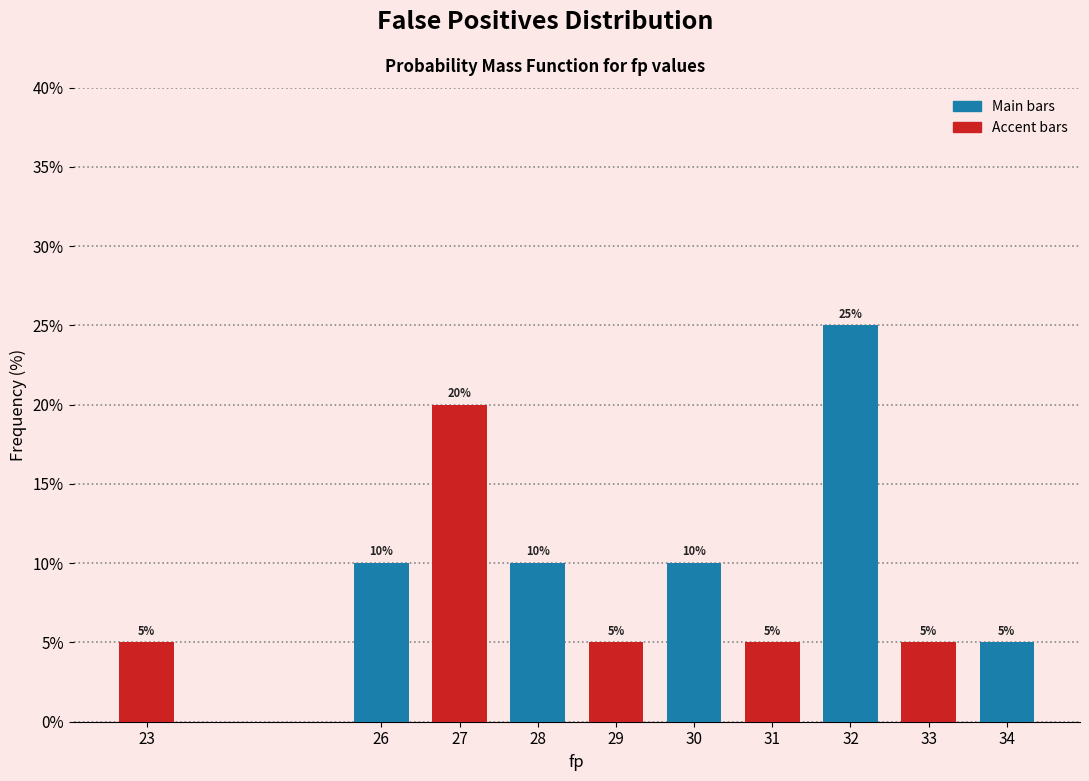

Reading left to right, what are all the values shown in this chart?

5	10	20	10	5	10	5	25	5	5